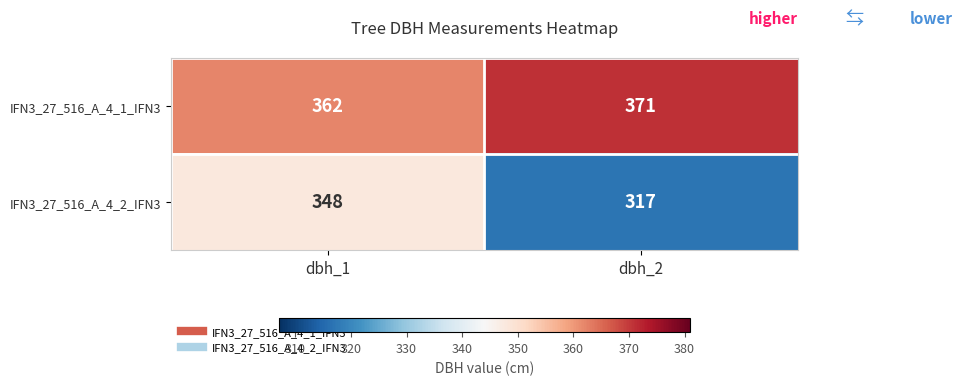

Which category has the lowest value across all series?

dbh_2